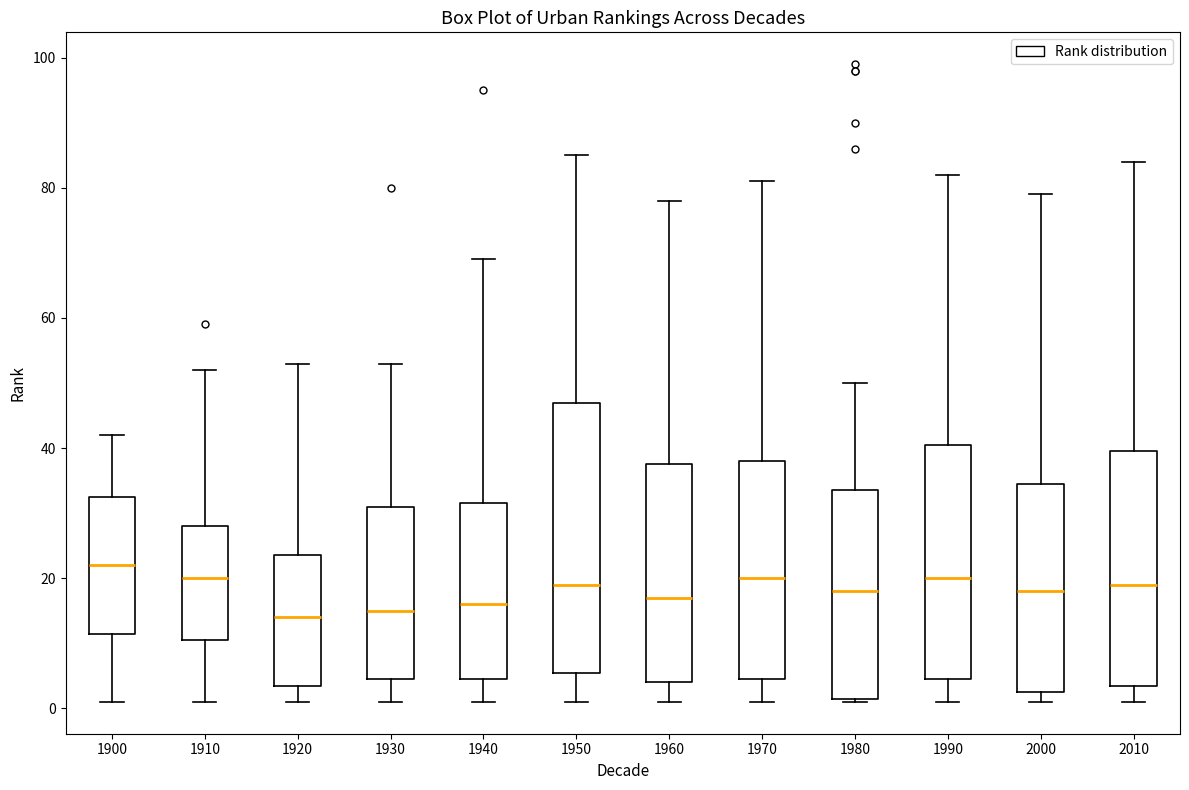

Which box has the highest median line?

1900